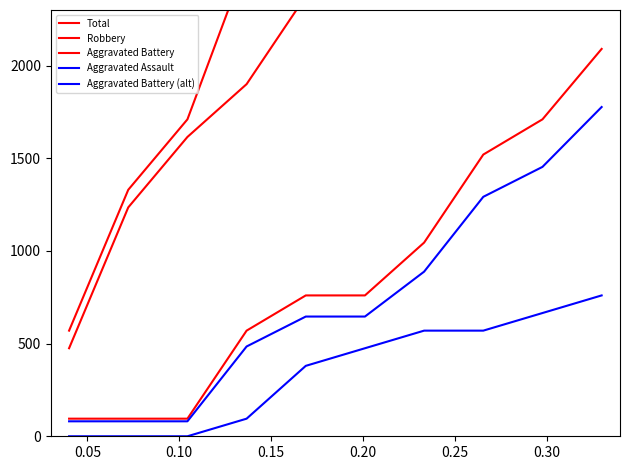

What is the average value of the Total series?

4436.5